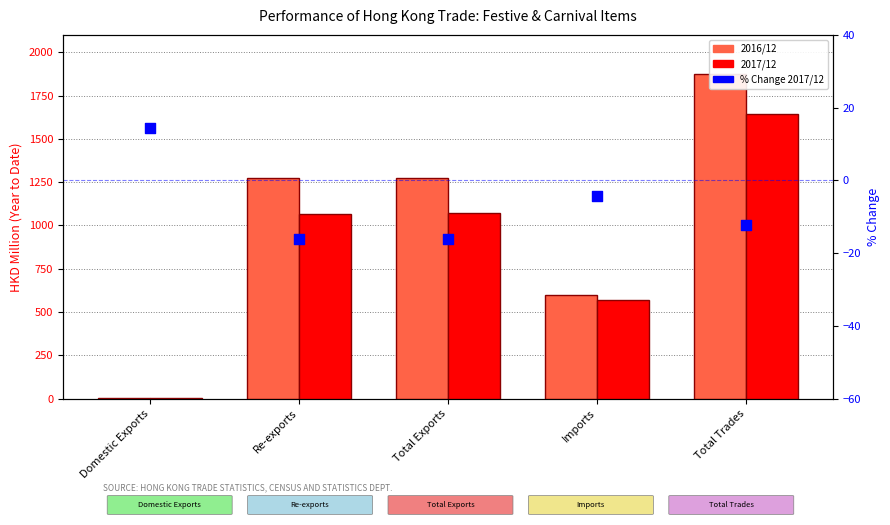

At which category is the sum across all series the highest?

Total Trades